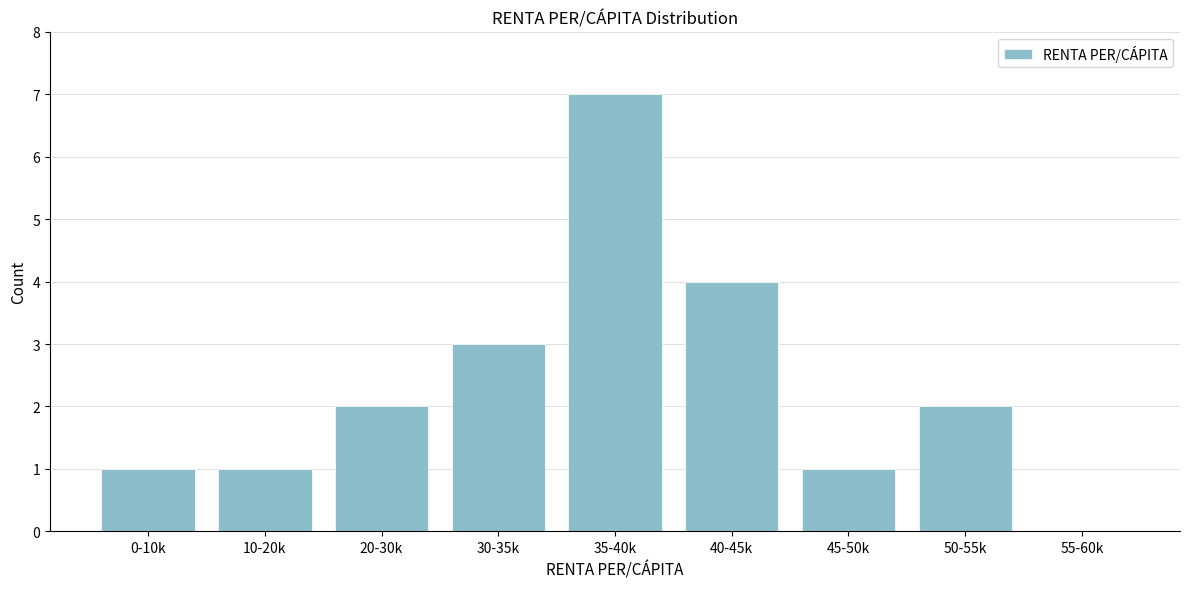

Reading left to right, list all the values displayed in this chart.

0-10k=1	10-20k=1	20-30k=2	30-35k=3	35-40k=7	40-45k=4	45-50k=1	50-55k=2	55-60k=0